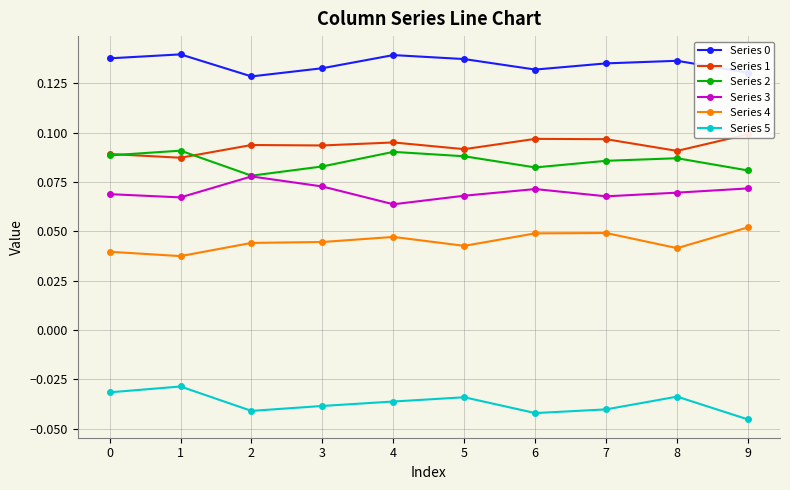

What is the difference between the highest and lowest values at 4?

0.2